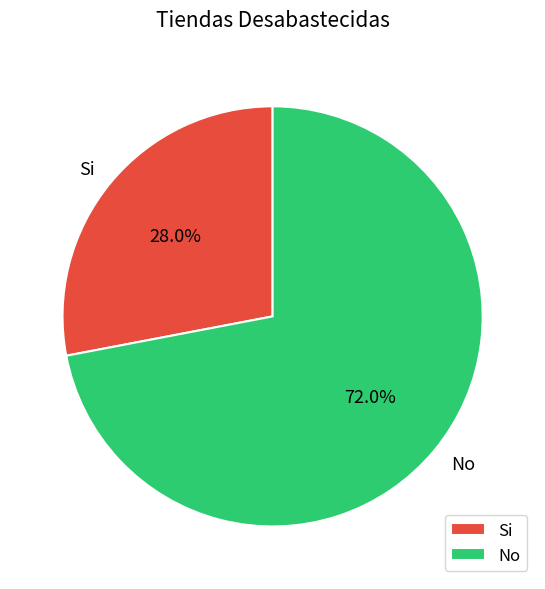

To the nearest percent, what is the combined percentage of No and Si?

100%